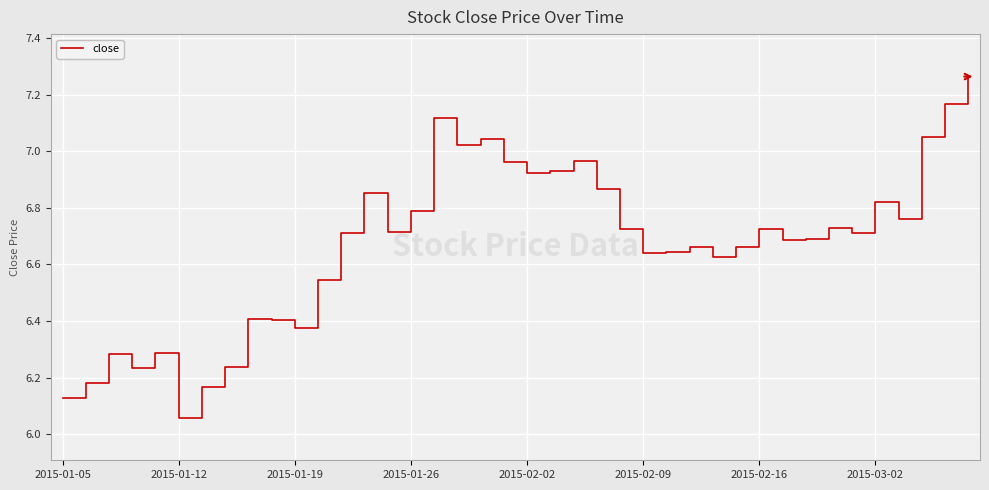

What is the difference between the maximum and minimum values?

1.2